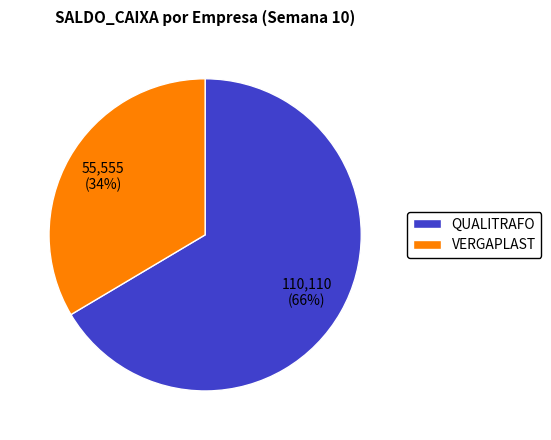

Is it true that QUALITRAFO is 52% of the pie?

False